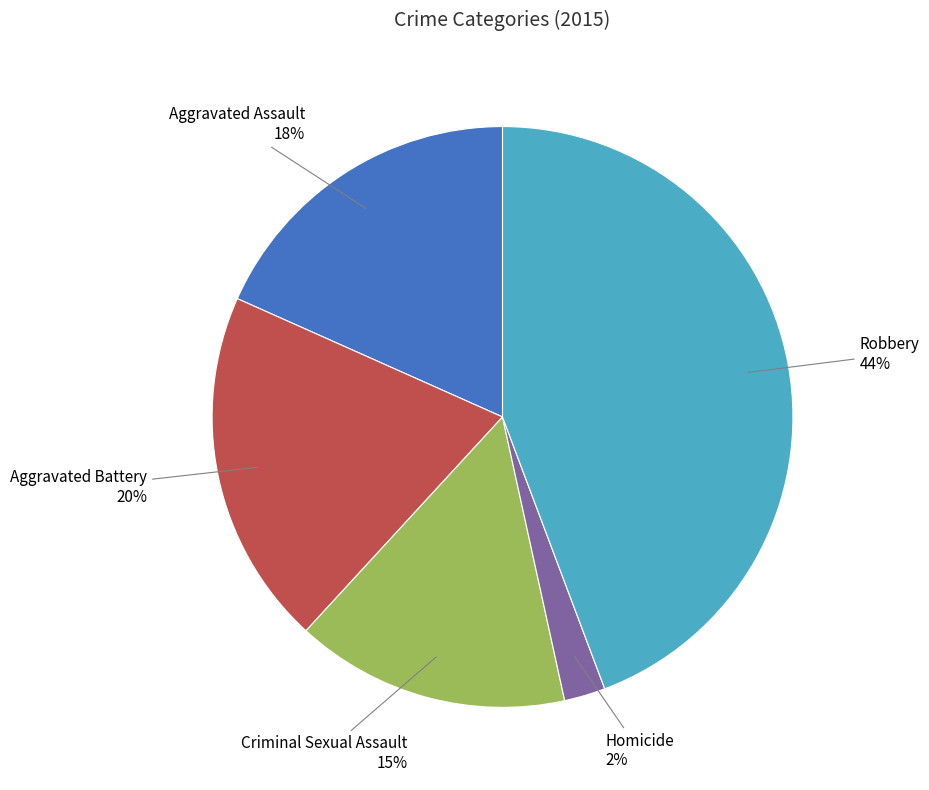

Is there a majority slice in this chart?

No